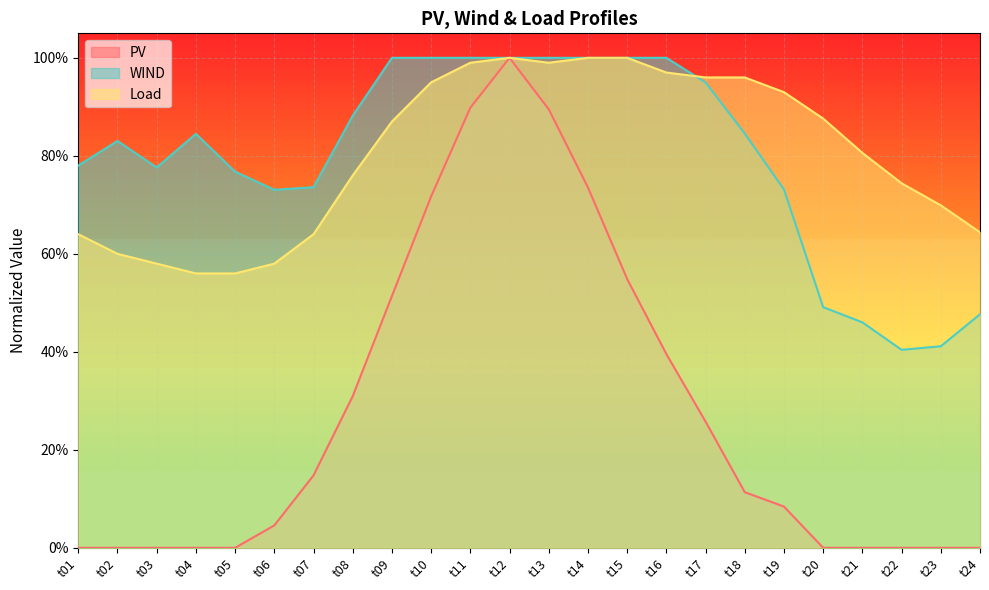

What is the value of the Load point at the 15th from the left?

1.0